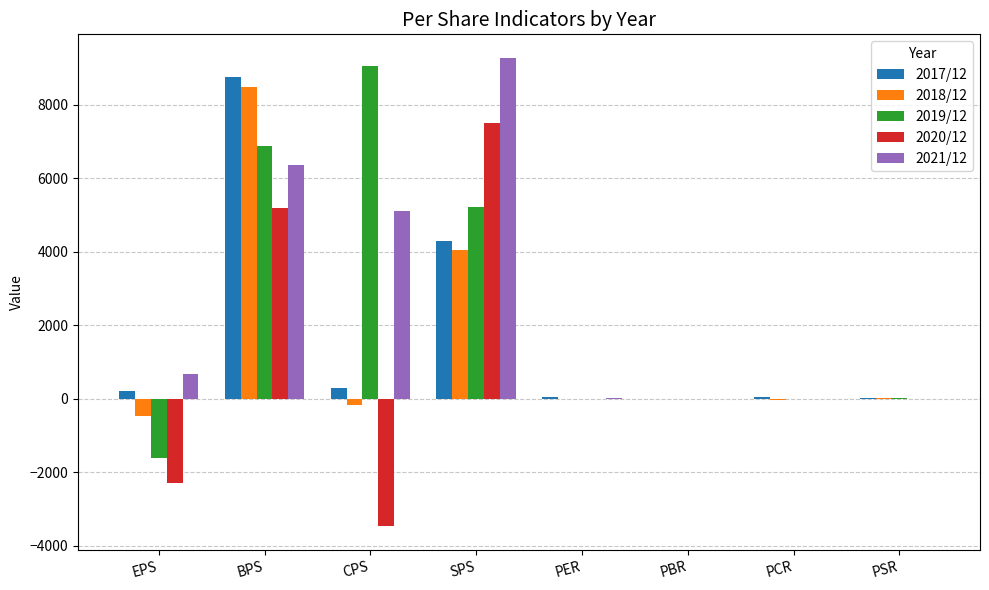

Is it true that 2019/12 equals 0.9 at PCR?

True